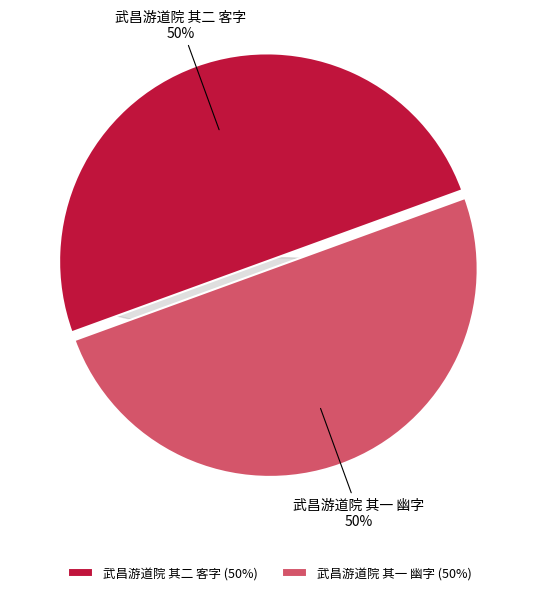

The 武昌游道院 其一 幽字 slice represents 50% of the pie. True or false?

True